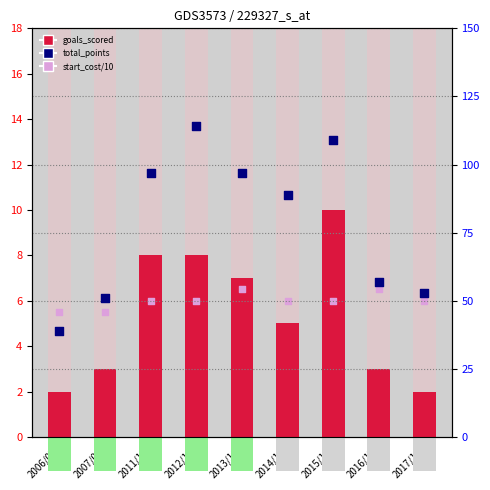

Which series contains the highest Y value?

total_points